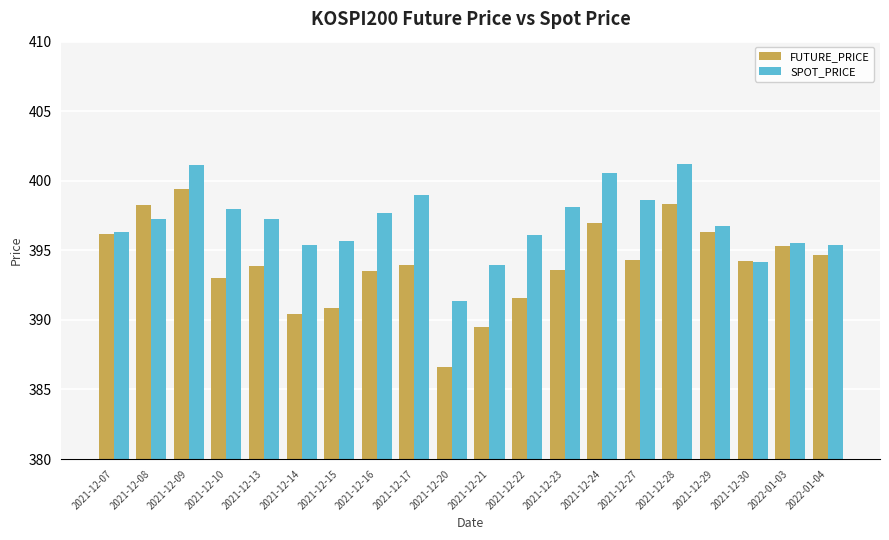

What is the sum of all SPOT_PRICE values?

7939.4